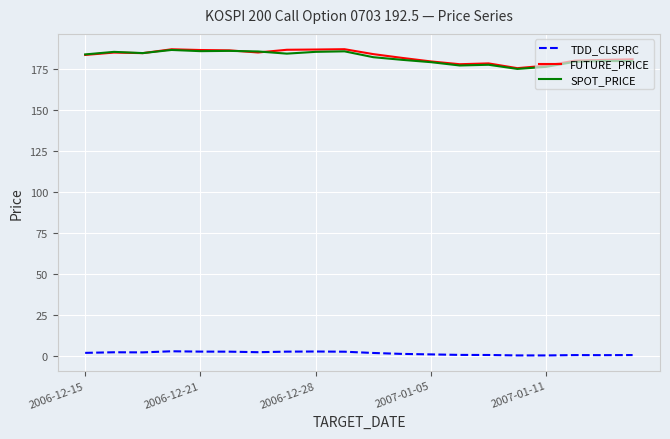

True or false: FUTURE_PRICE and TDD_CLSPRC intersect in this chart.

False